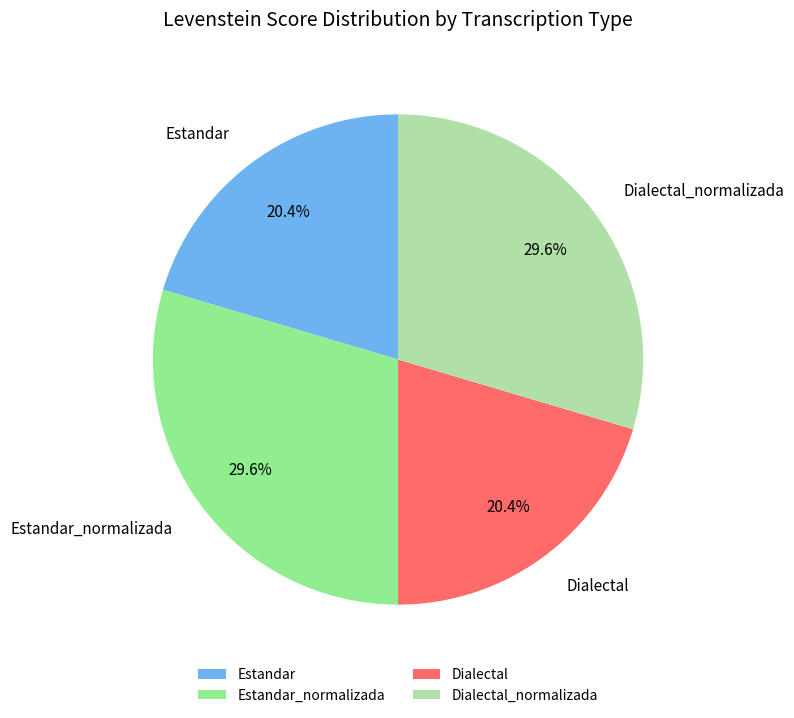

To the nearest percent, what portion does Dialectal_normalizada represent?

30%